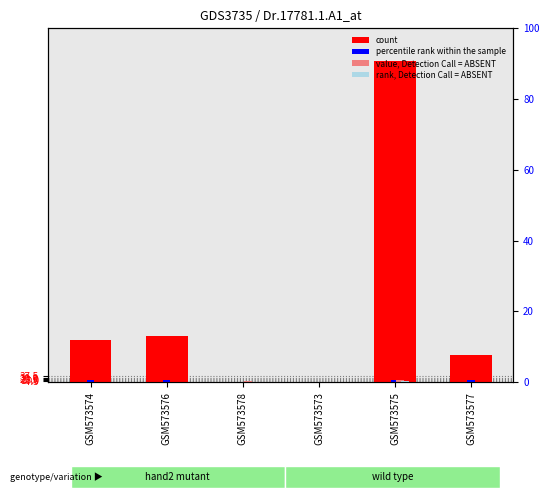

Rank the series by their maximum value, from highest to lowest.

count, percentile rank within the sample, value, Detection Call = ABSENT, rank, Detection Call = ABSENT